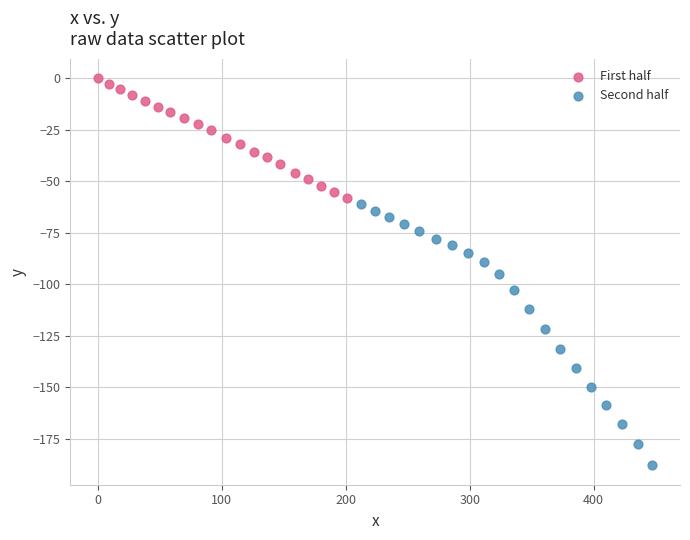

Which series contains the lowest Y value?

Second half